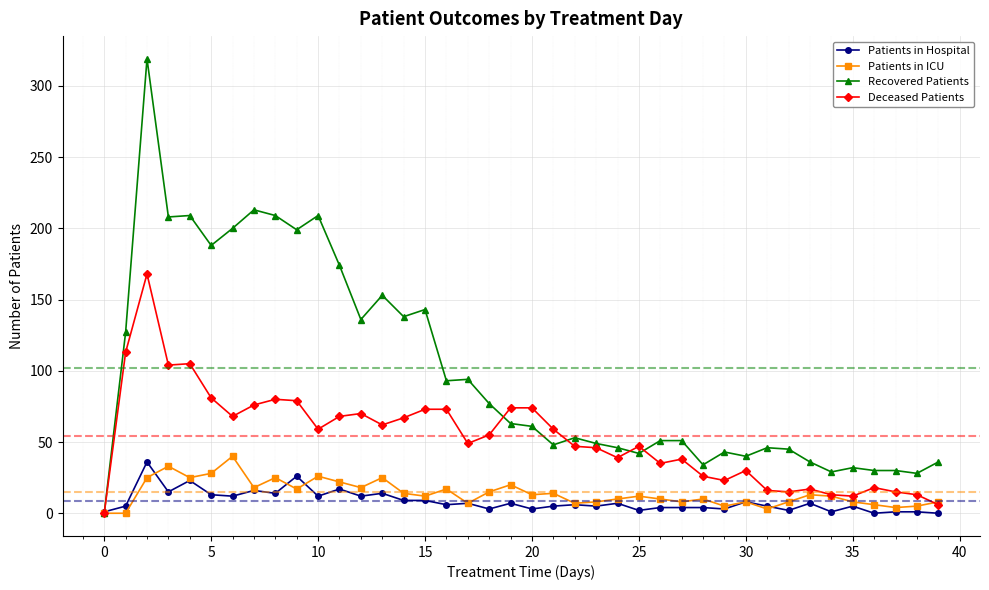

Which series has the largest total across all categories?

Recovered Patients